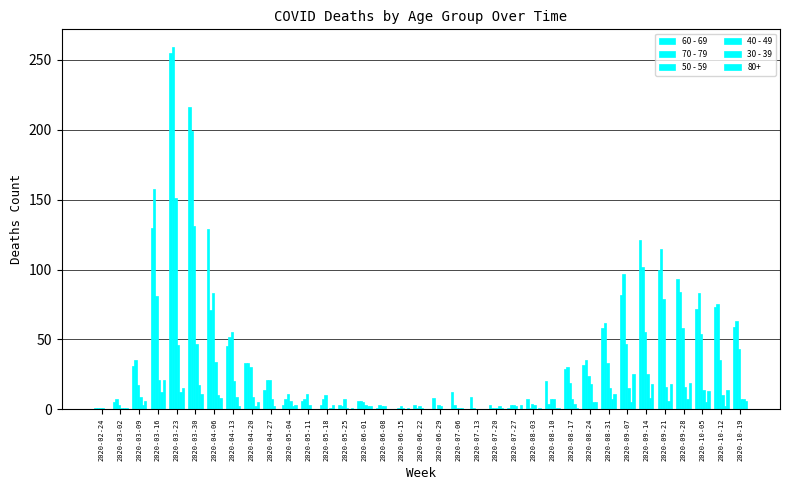

How many groups of bars are there?

35